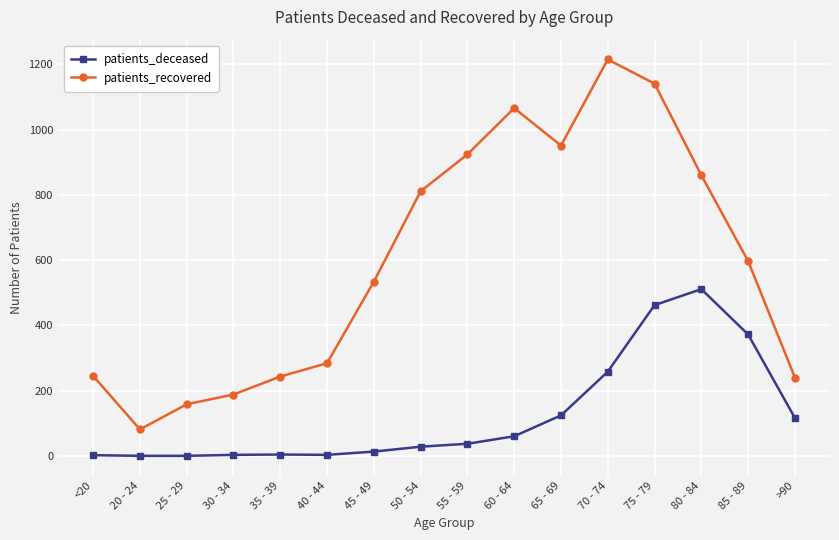

What are all the series names shown in the legend?

patients_deceased, patients_recovered